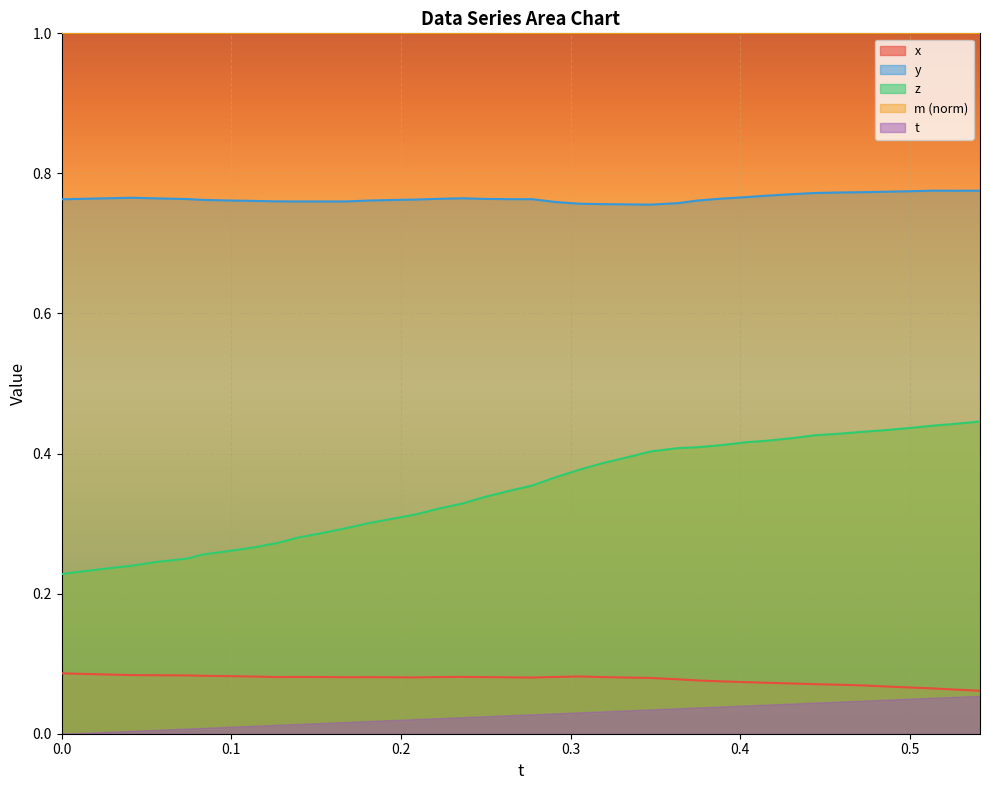

Is it true that x equals 0.0 at 0?

False